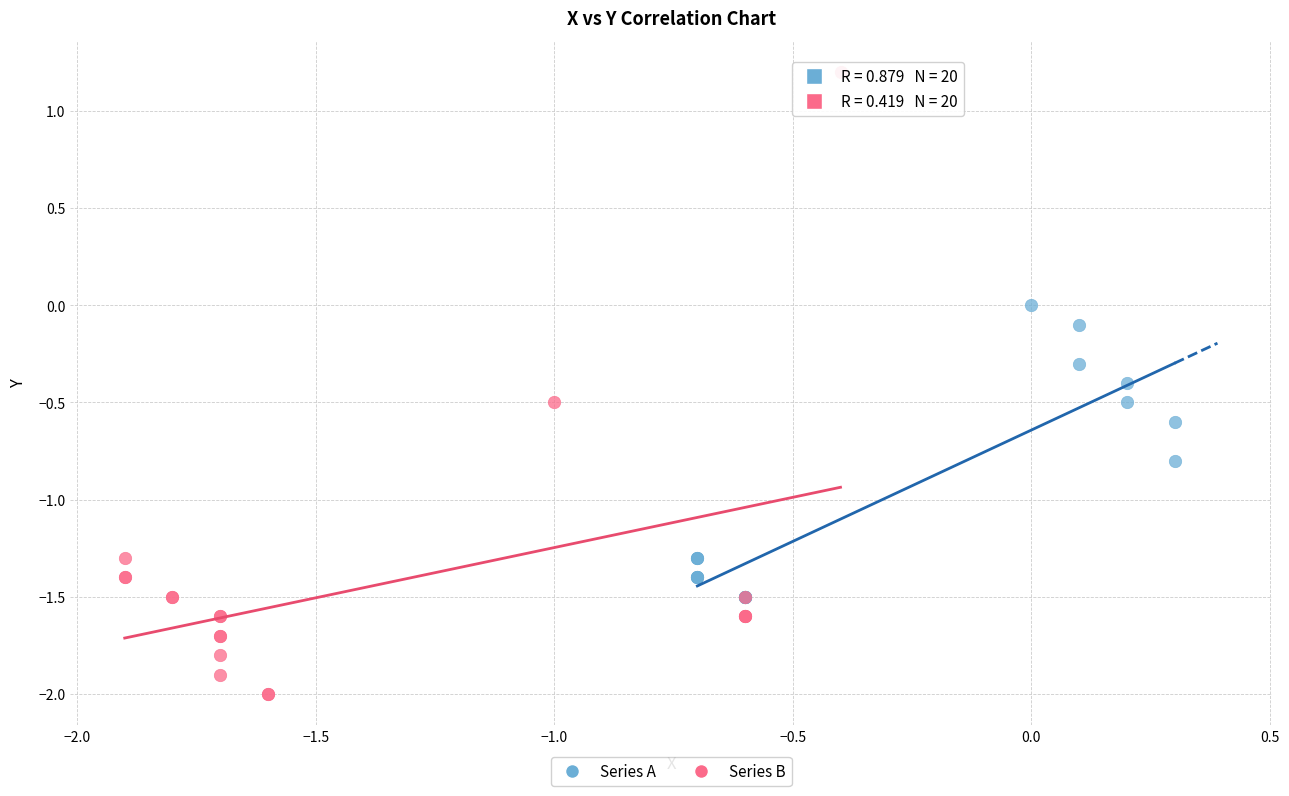

Which series reaches the minimum Y coordinate?

Series B